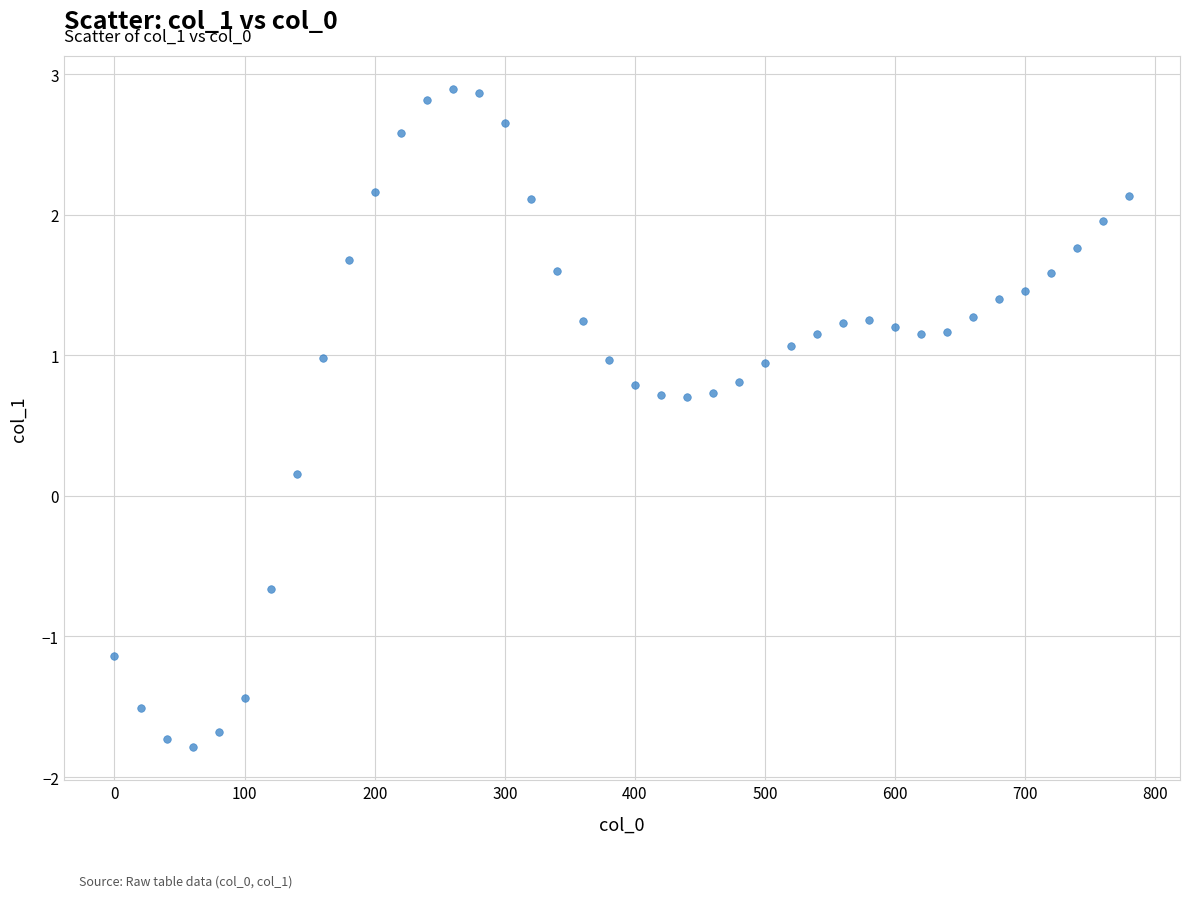

What is the range of X values (max minus min)?

780.0